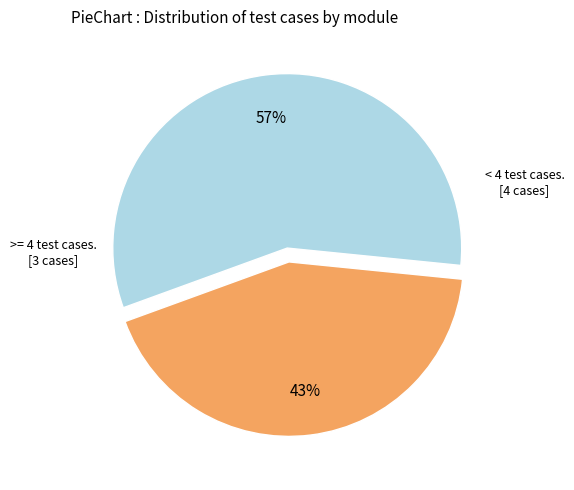

Does any single category account for the majority?

Yes